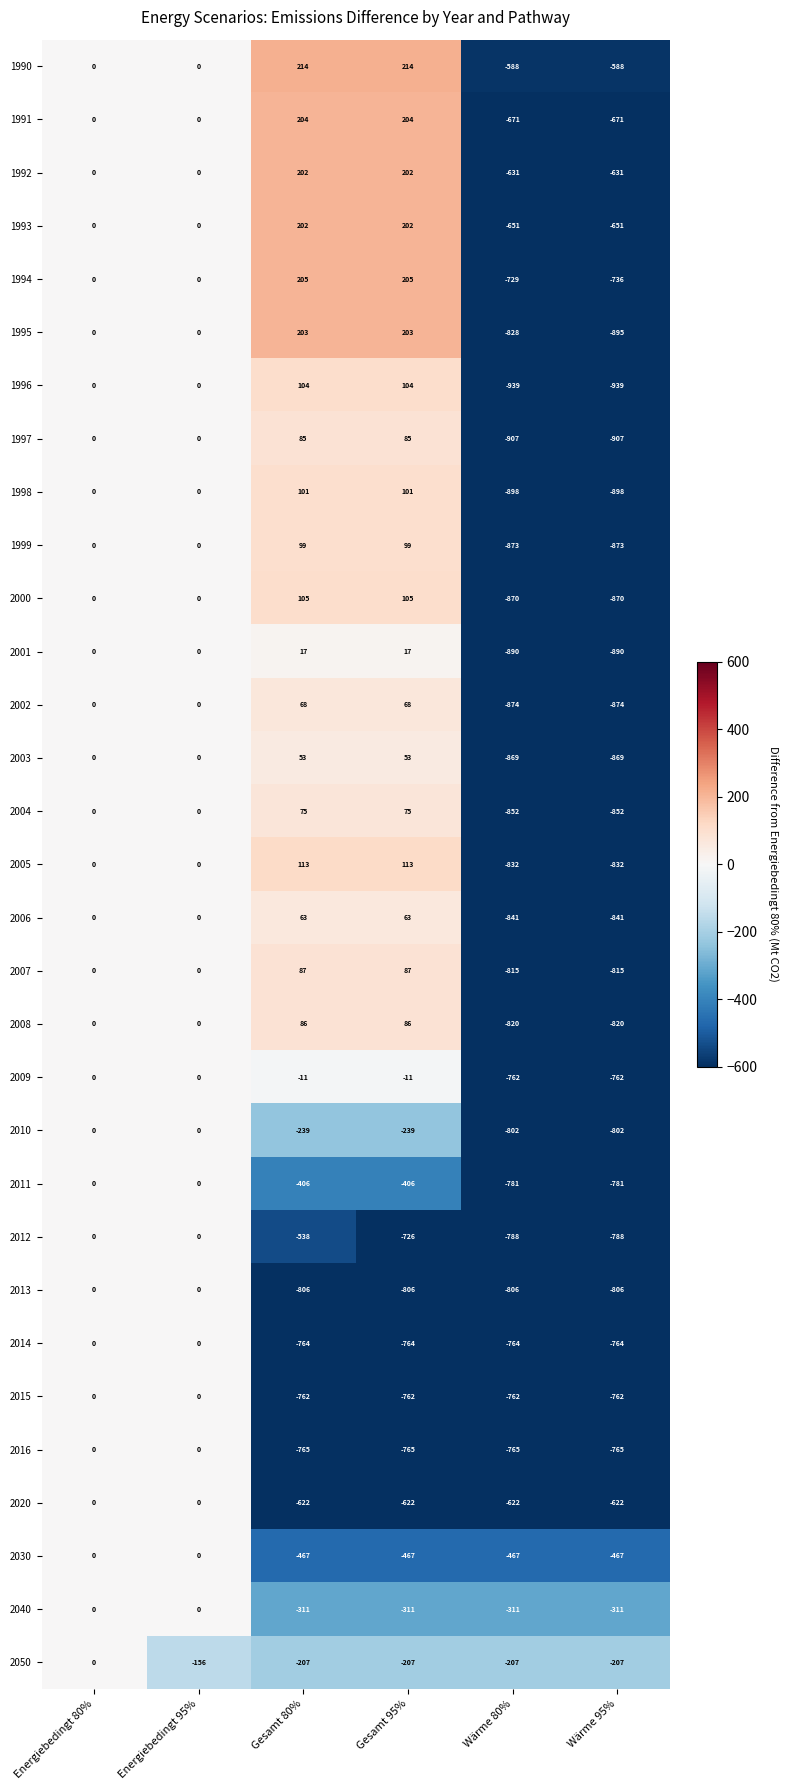

What is the lowest value of the 1997 series?

-907